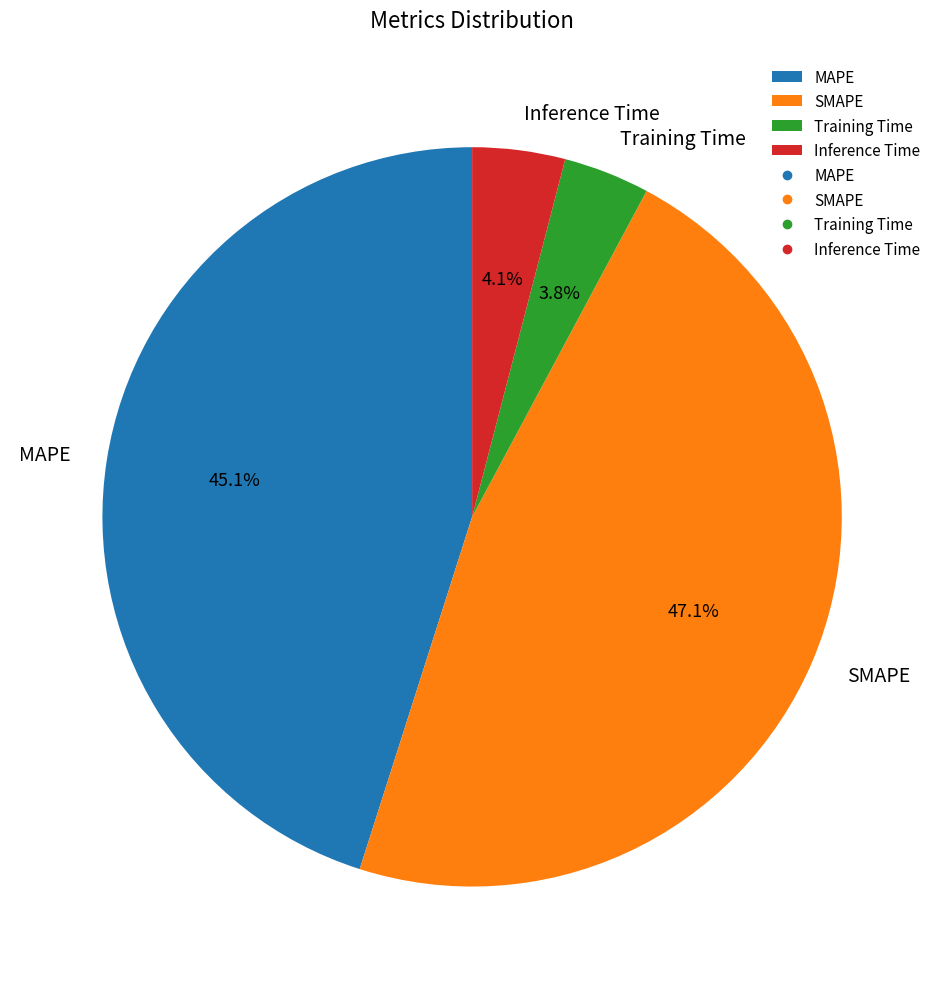

Between Inference Time and SMAPE, which is larger?

SMAPE